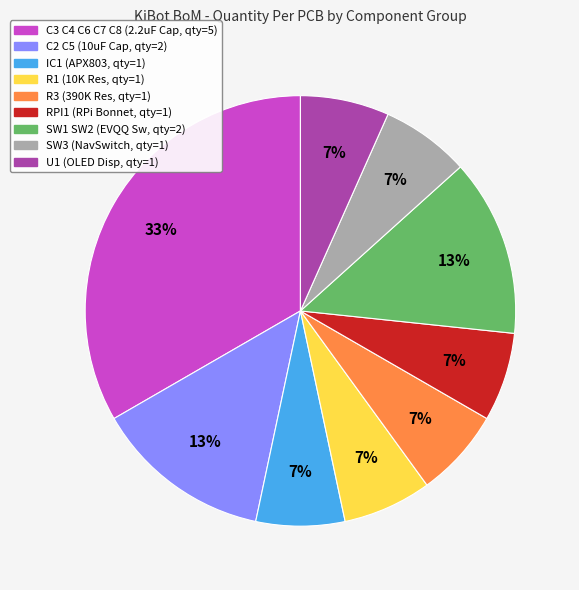

Does any single category account for the majority?

No